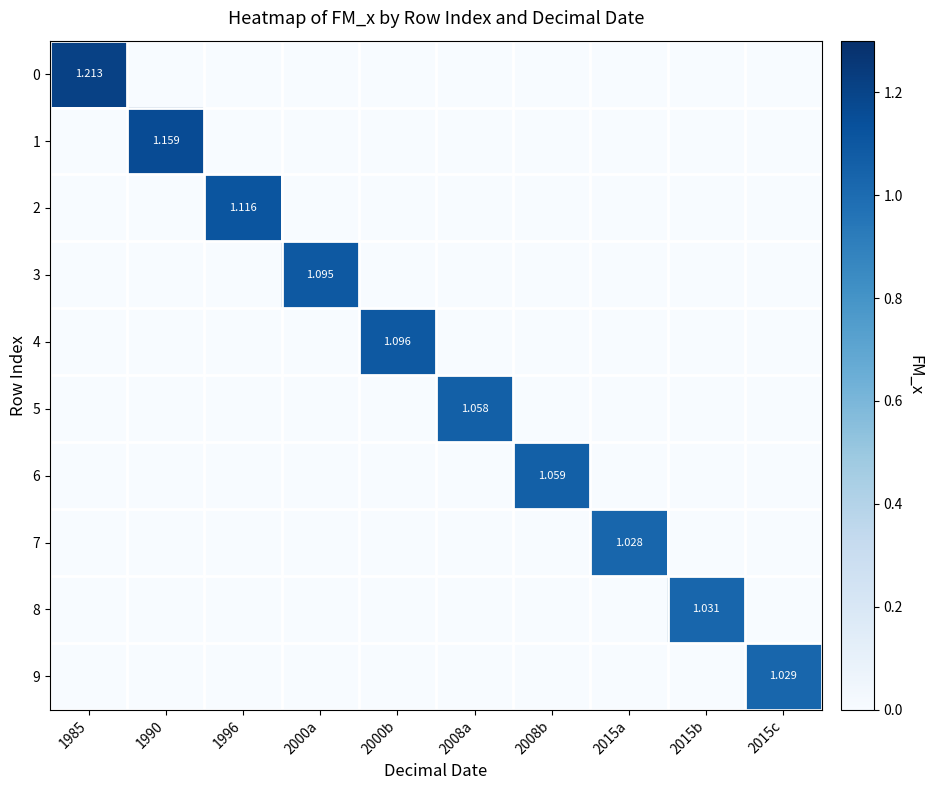

The 6 series shows 0.0 at 2015b. True or false?

True